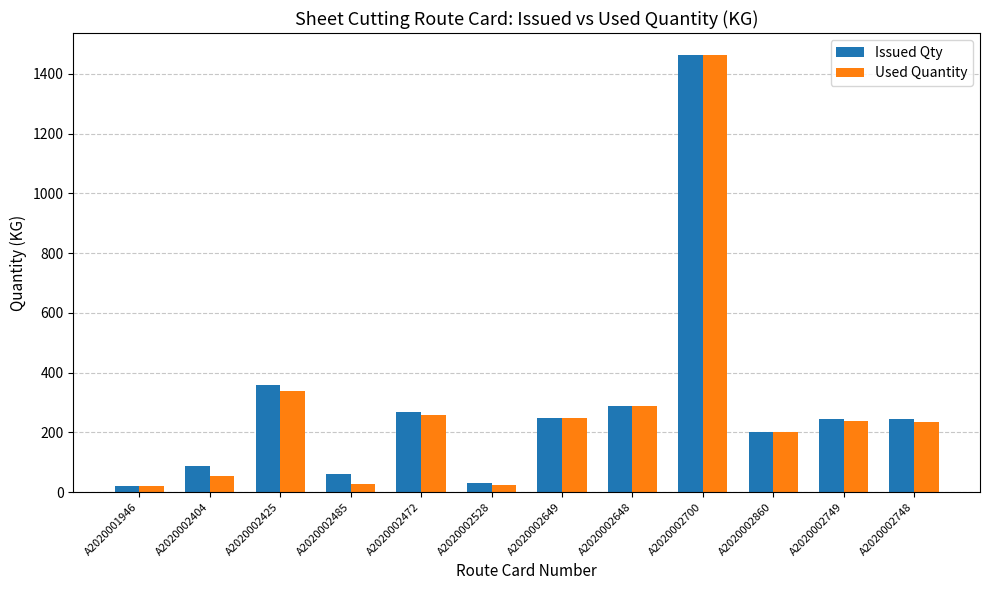

True or false: Used Quantity has a value of 338.6 at A2020002425.

True